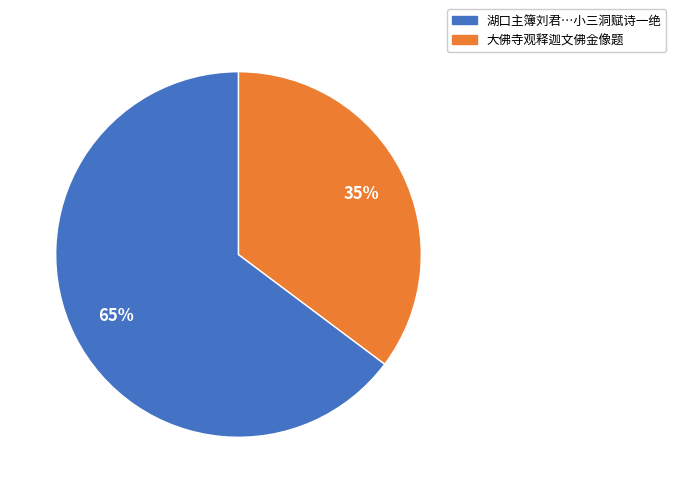

To the nearest percent, what is the difference between the largest and smallest slice percentages?

30%